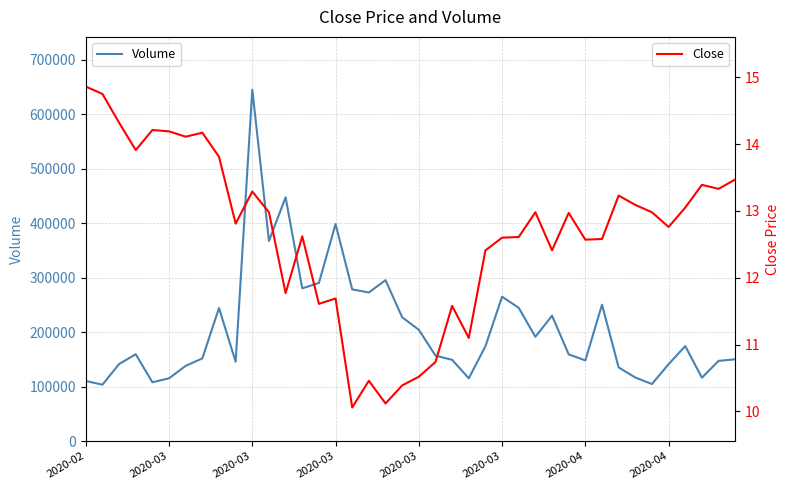

What is the highest value of the Close series?

14.9